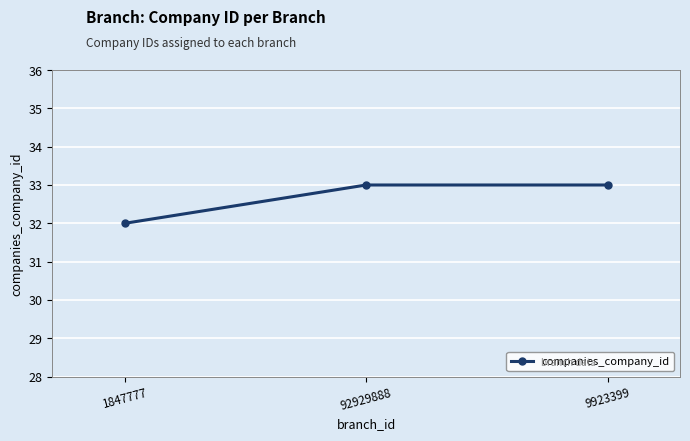

Reading left to right, what are all the values shown in this chart?

32	33	33